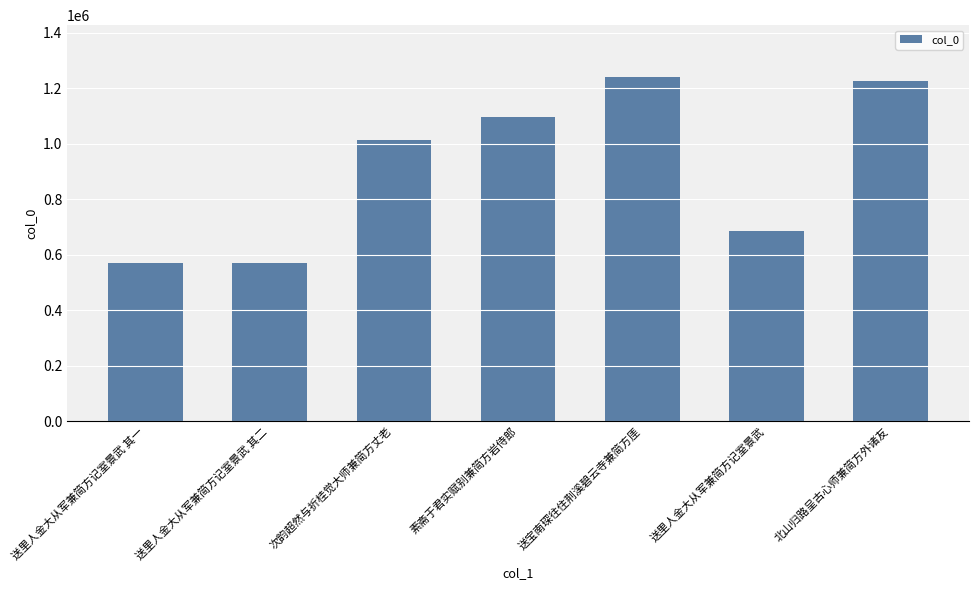

What is the maximum value shown in the chart?

1240651